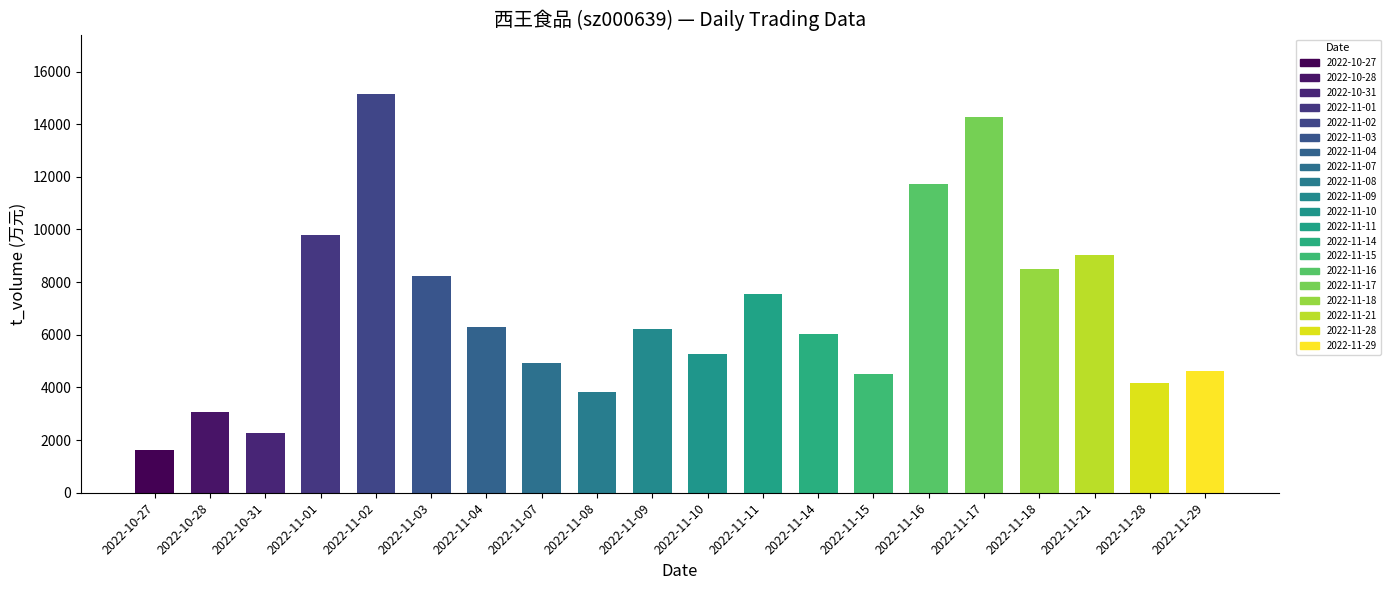

The t_volume series shows 15130.0 at 2022-11-02. True or false?

True